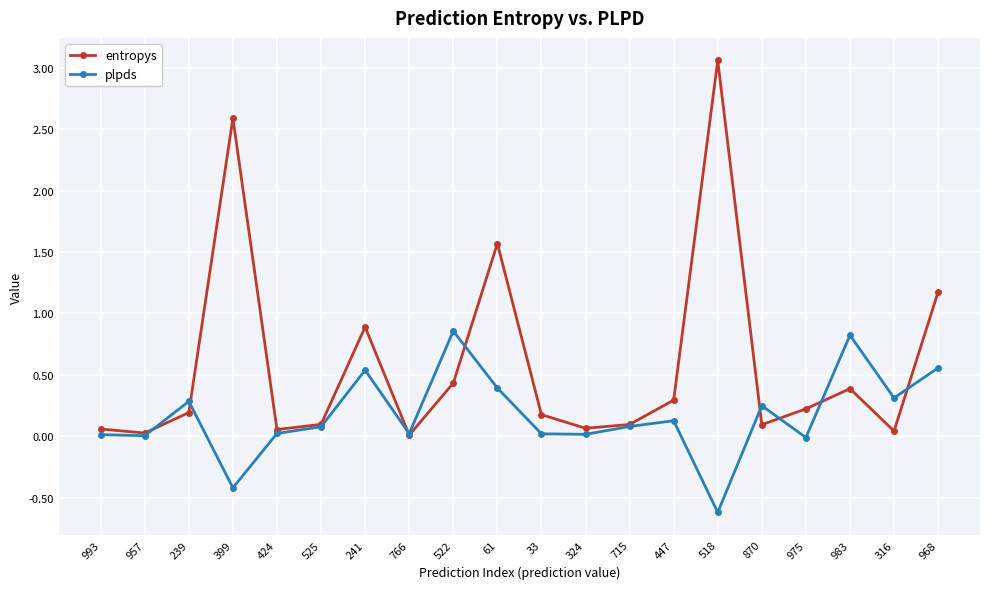

What is the total value across all series at 61?

2.0